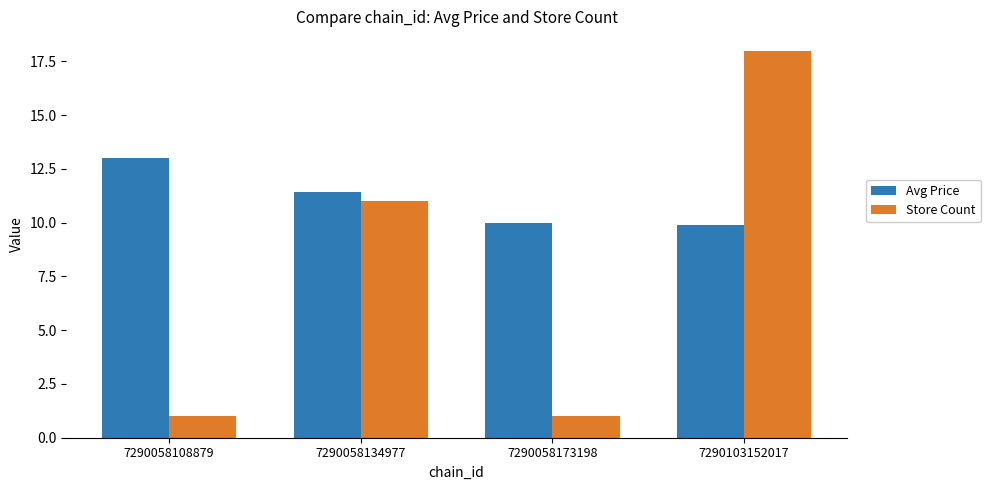

The value of Avg Price at 7290103152017 is 15.8. True or false?

False